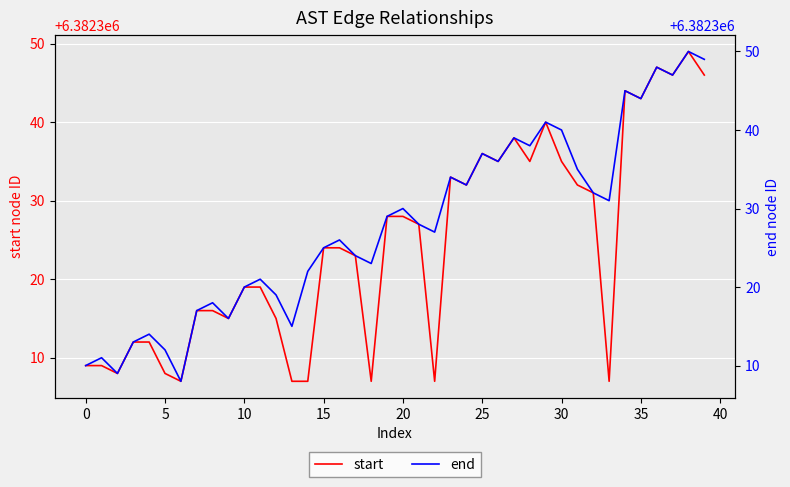

True or false: end and start intersect in this chart.

False